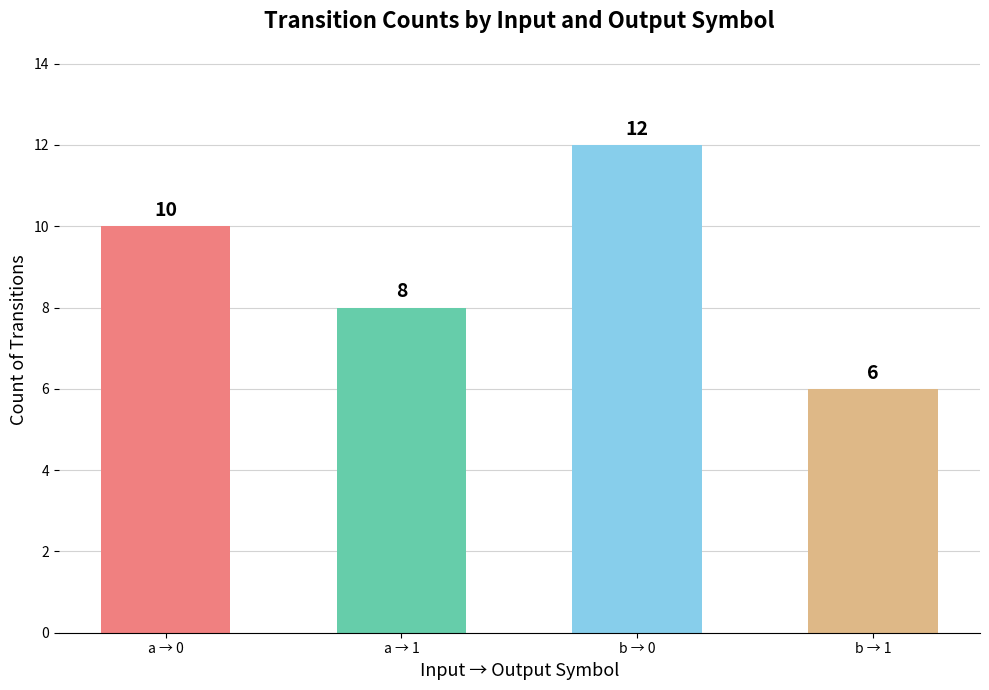

Does the chart contain stacked bars?

No